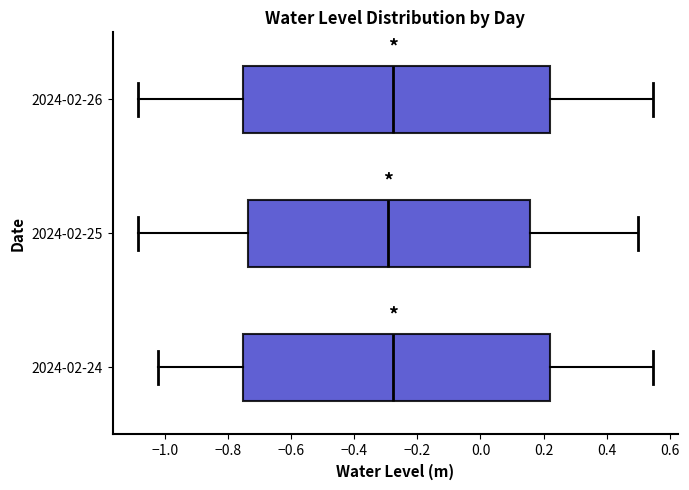

Reading bottom to top, read every box against the x-axis: the position of its median line, the range the box covers, and the ends of its whiskers. The values are not printed on the chart, so give them approximately, as read against the axis.

2024-02-24: median -0.28, box -0.76 to 0.22, whiskers -1.02 to 0.54
2024-02-25: median -0.30, box -0.74 to 0.16, whiskers -1.08 to 0.50
2024-02-26: median -0.28, box -0.76 to 0.22, whiskers -1.08 to 0.54